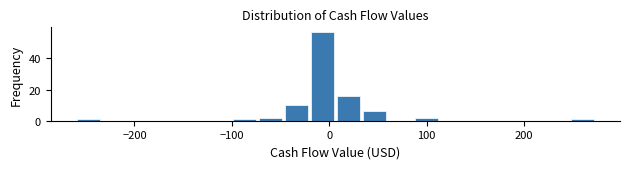

Around what value on the x-axis is the tallest bar? Give the approximate position of its centre, as read against the axis.

-10